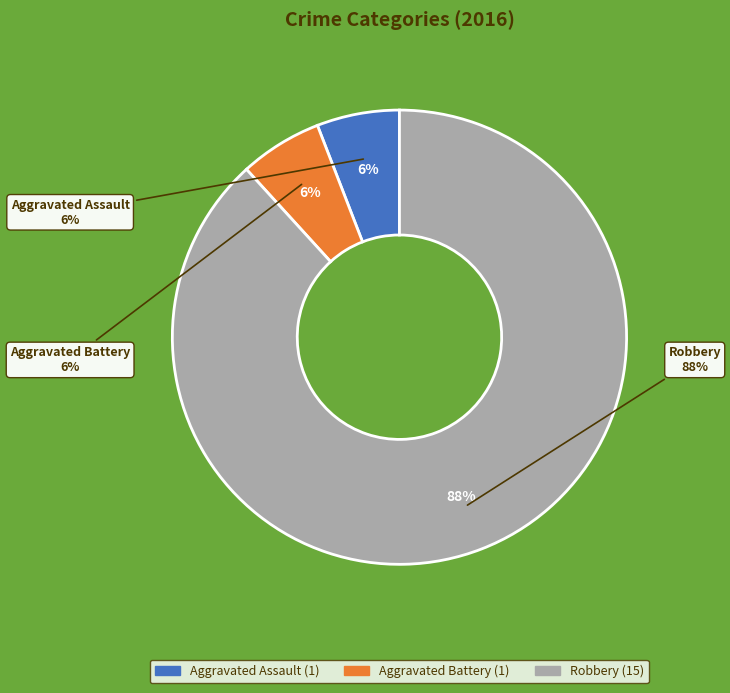

To the nearest percent, what portion does Robbery represent?

88%